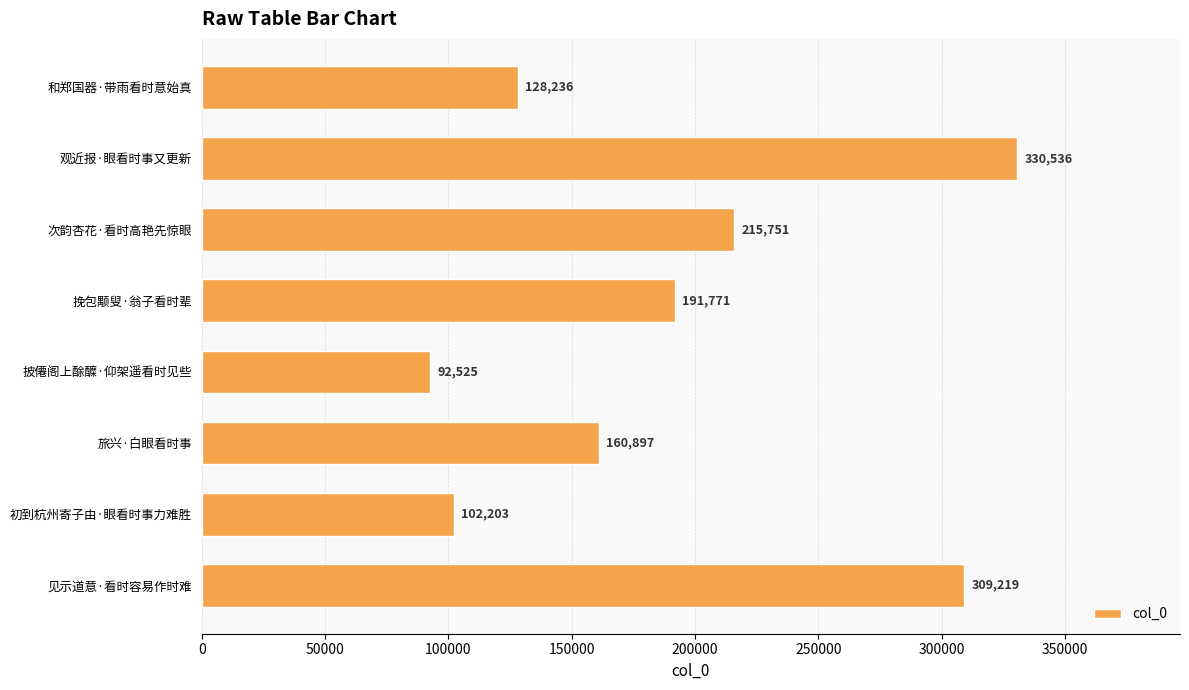

What is the smallest value displayed?

92525